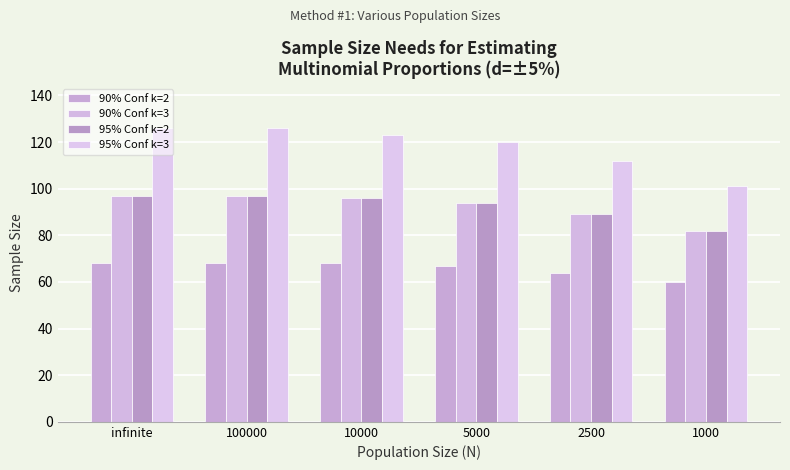

What is the minimum value for 95% Conf k=2?

82